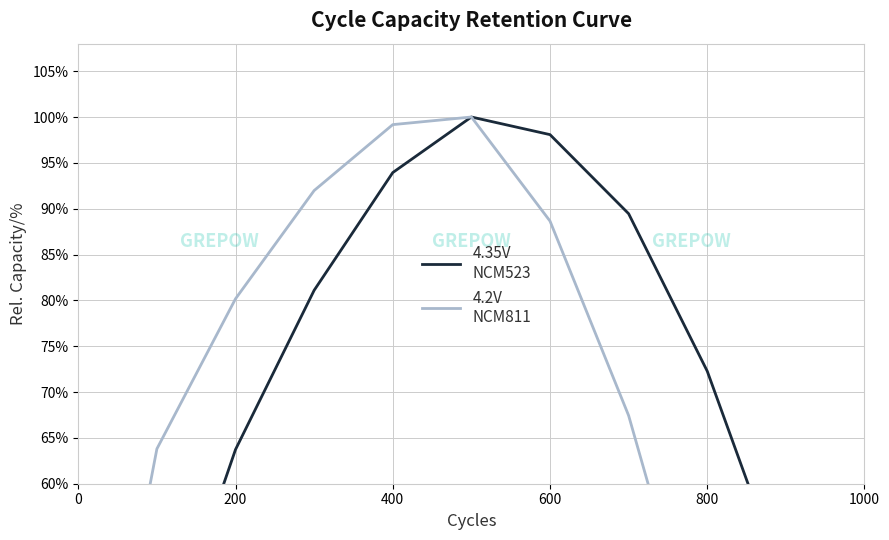

Reading left to right, extract all data points from this chart.

4.35V
NCM523: 10.6	38.8	63.7	81.1	93.9	100.0	98.1	89.5	72.3	48.6	19.3
4.2V
NCM811: 19.0	63.8	80.2	92.0	99.2	100.0	88.6	67.4	37.4	3.3	0.0